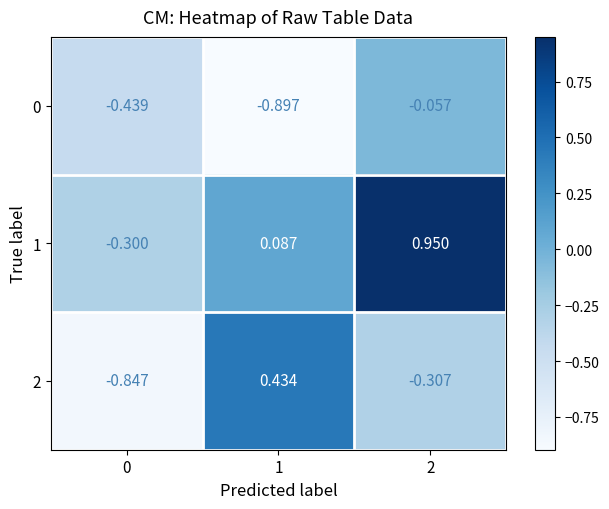

How many values in 1 are below zero?

1